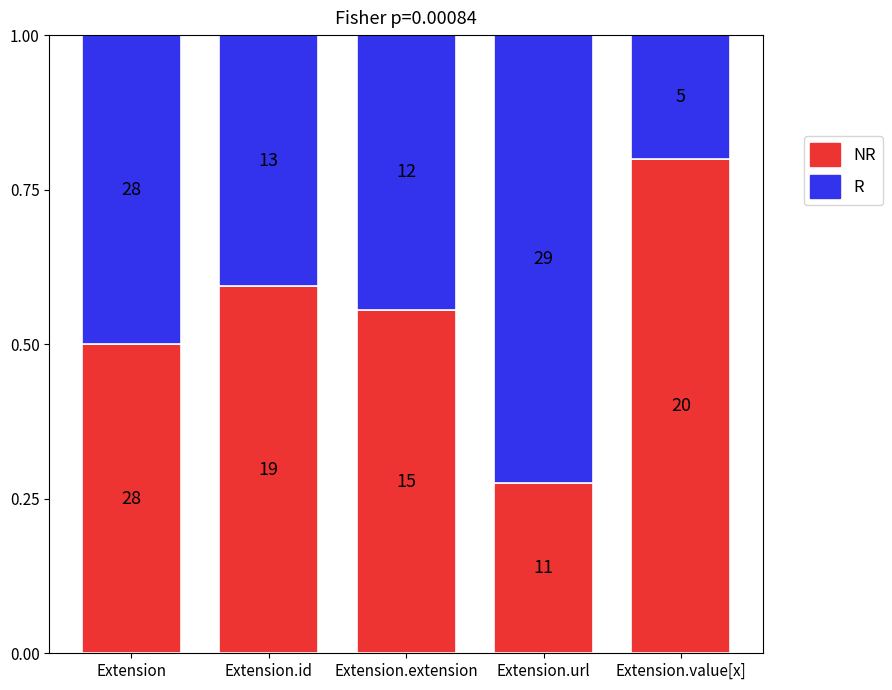

How many NR values are between 0 and 1?

5